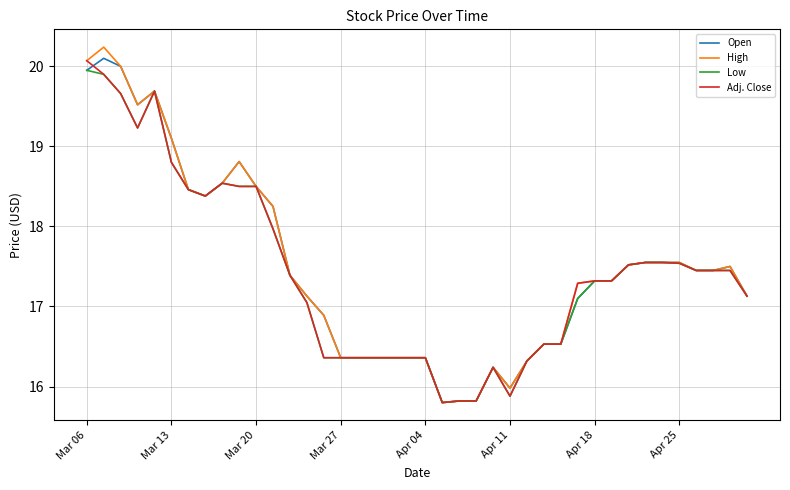

What is the greatest value displayed?

20.2